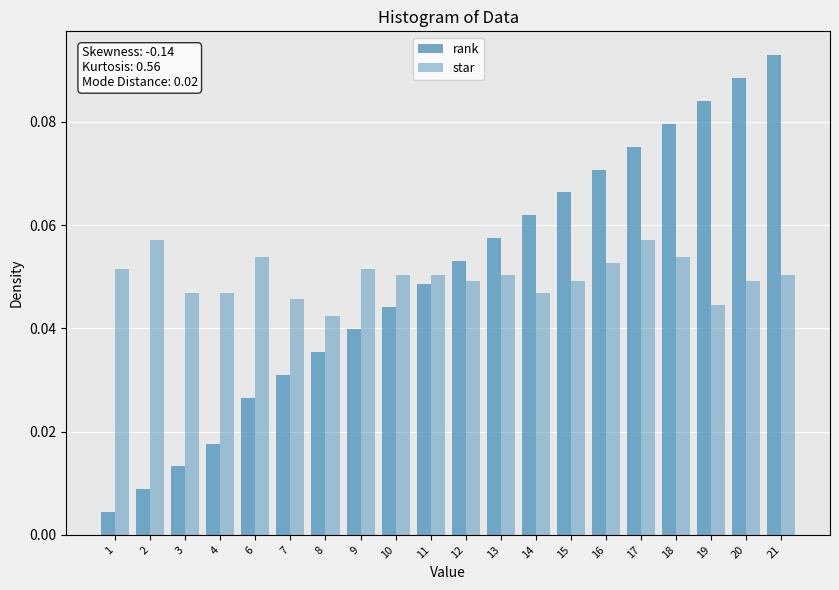

Does the chart contain any negative values?

No